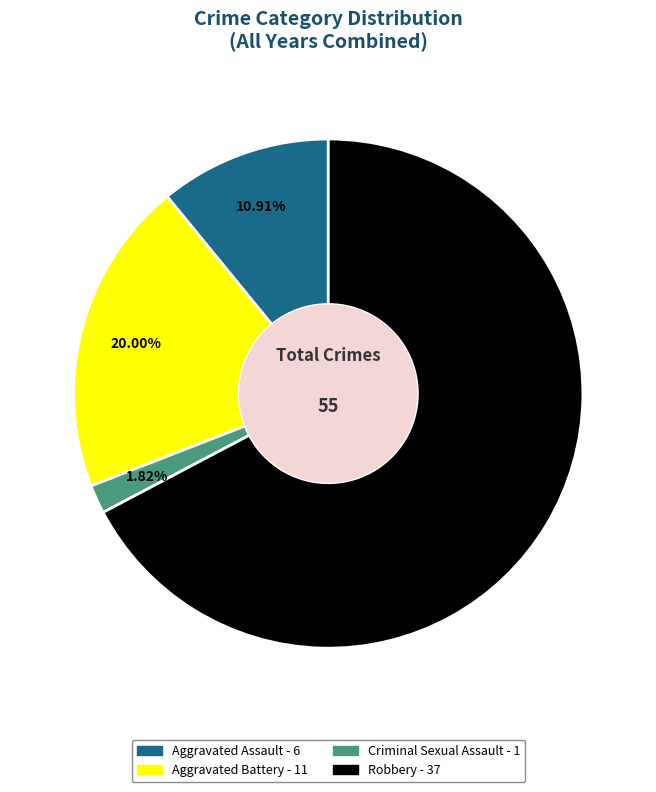

Approximately how many times larger is the value at Robbery compared to Criminal Sexual Assault?

37.0